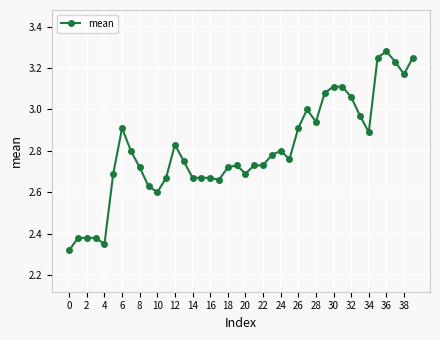

True or false: there are more than 1 points higher than both neighbors.

True